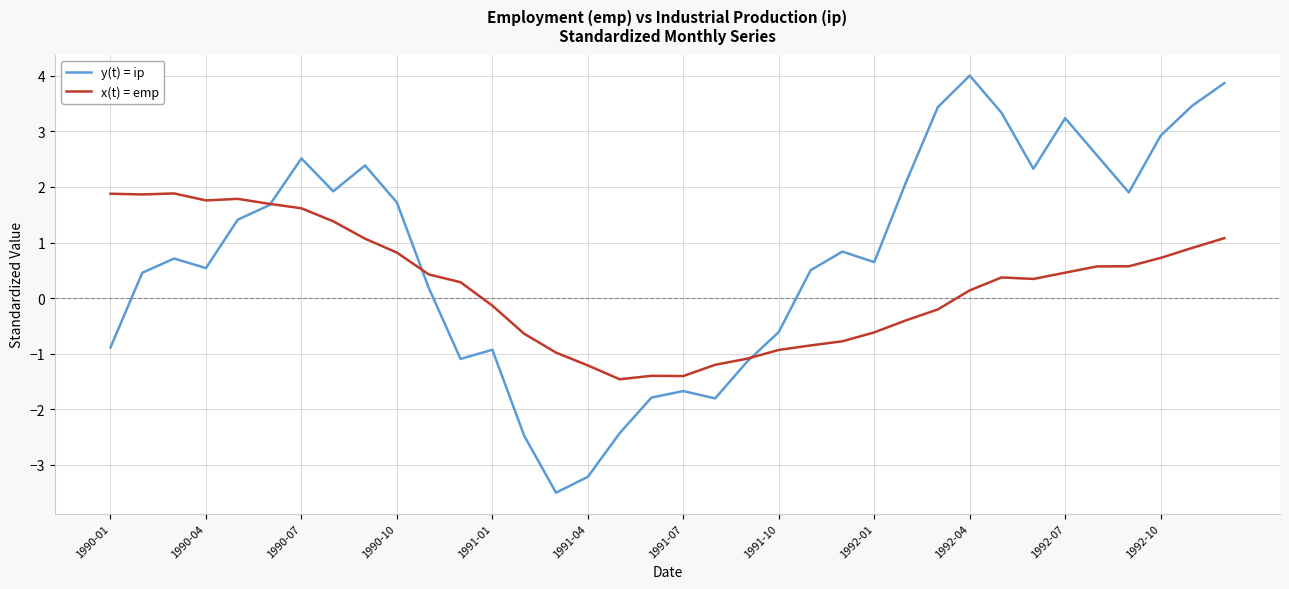

What is the maximum value for y(t) = ip?

4.0